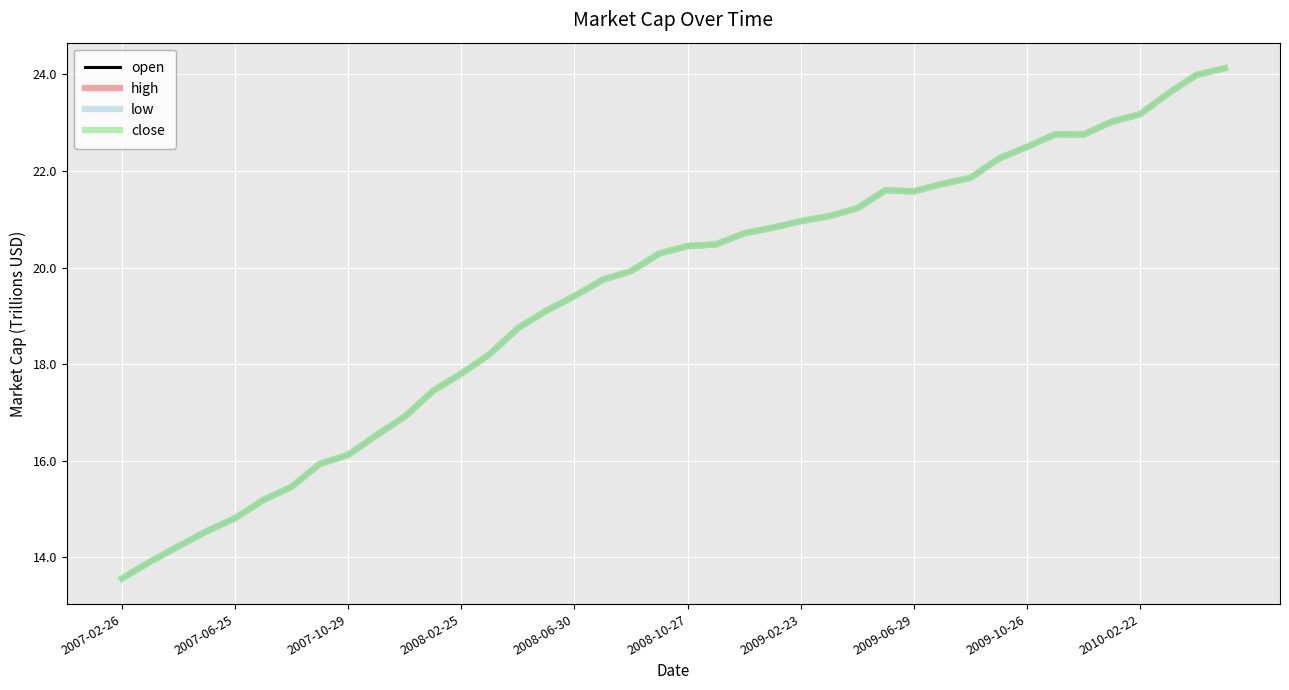

Which category has the highest value in the open series?

39